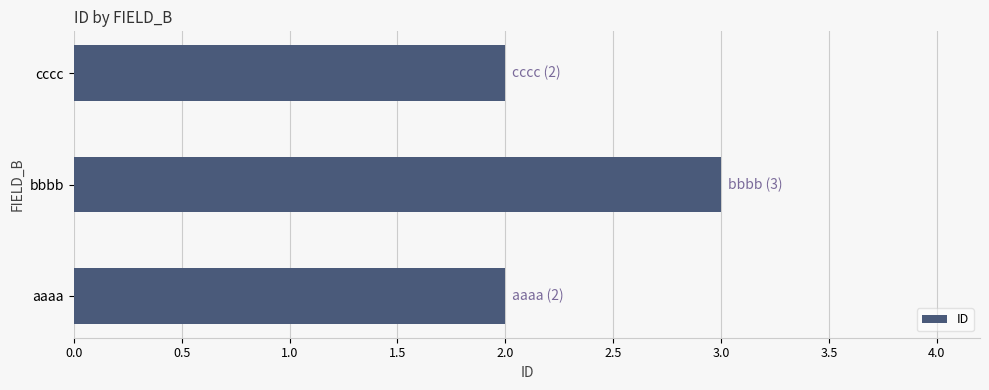

What is the ratio of the value at bbbb to the value at aaaa?

1.5